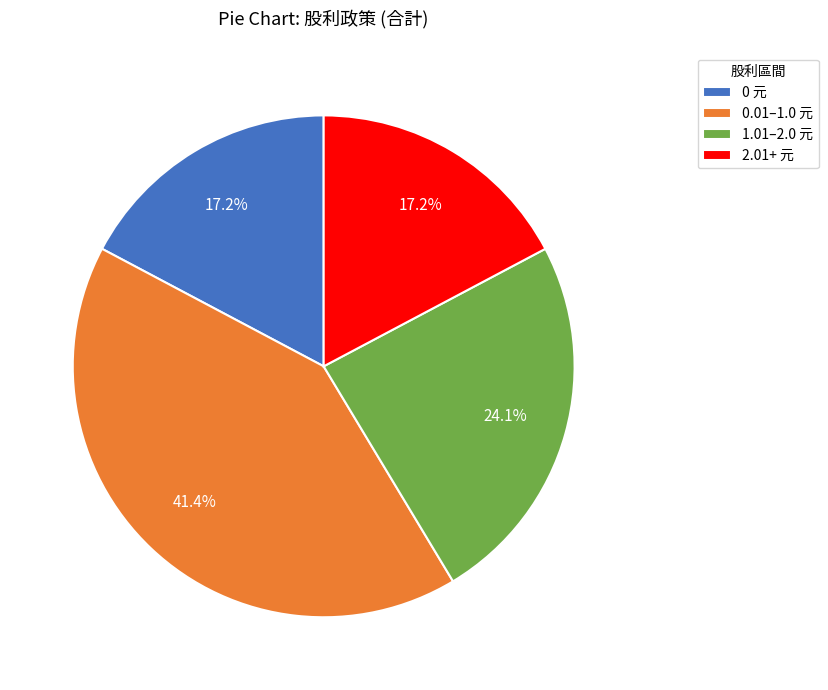

Approximately how many times larger is the value at 1.01–2.0 元 compared to 0 元?

1.4